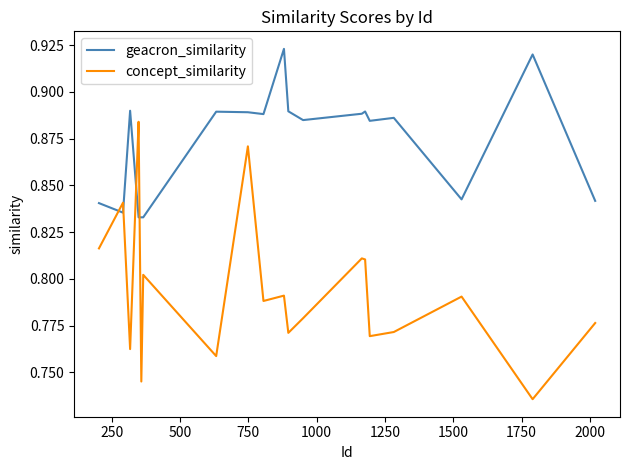

List the series in order of their overall mean, lowest first.

concept_similarity, geacron_similarity